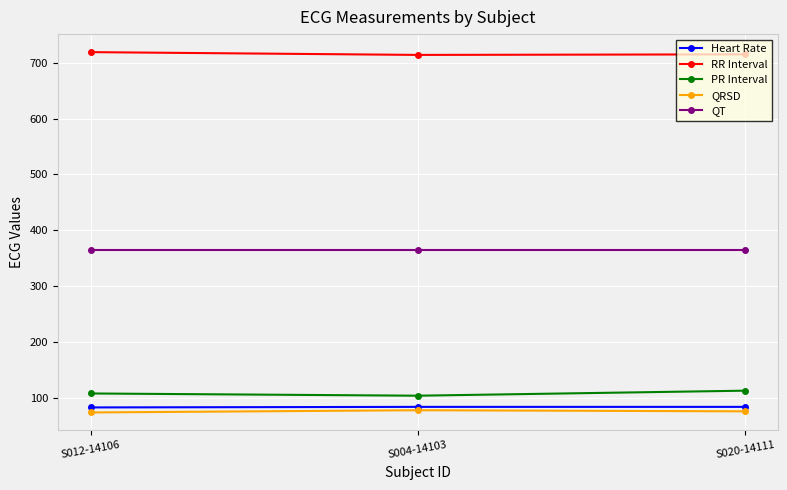

What is the sum of all Heart Rate values?

251